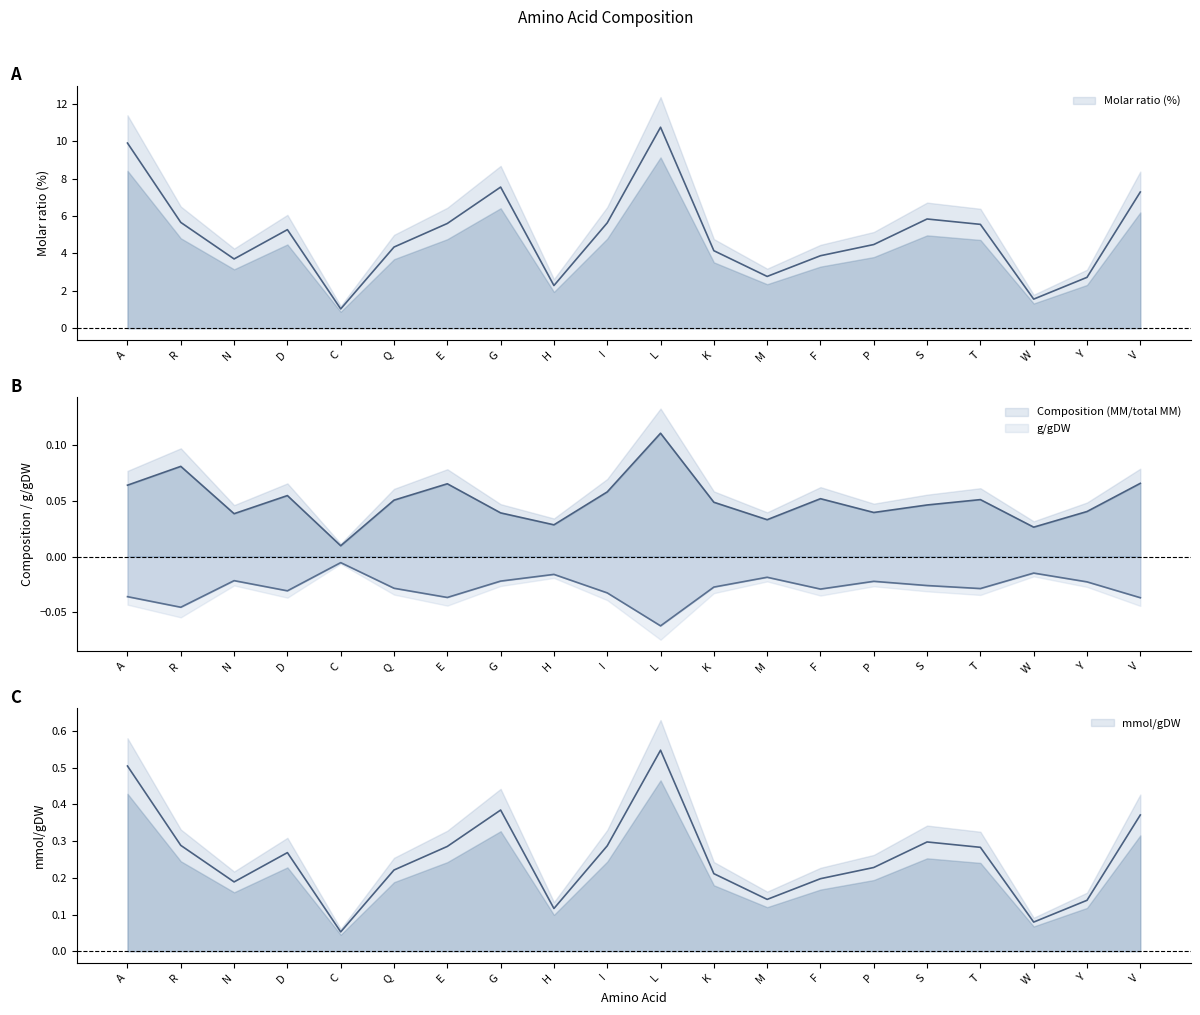

At how many categories does at least one series exceed 9?

2